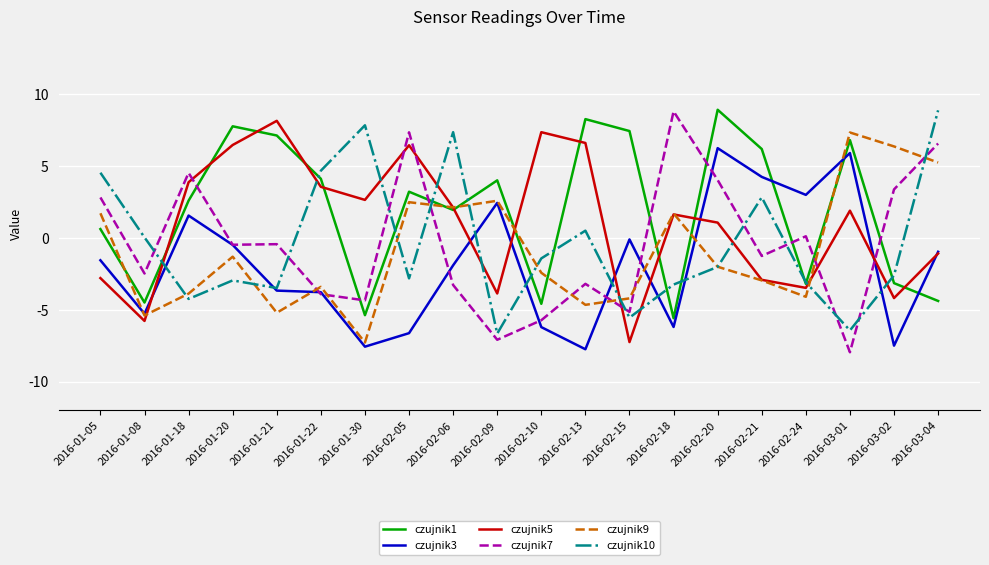

How many lines are shown in the chart?

6